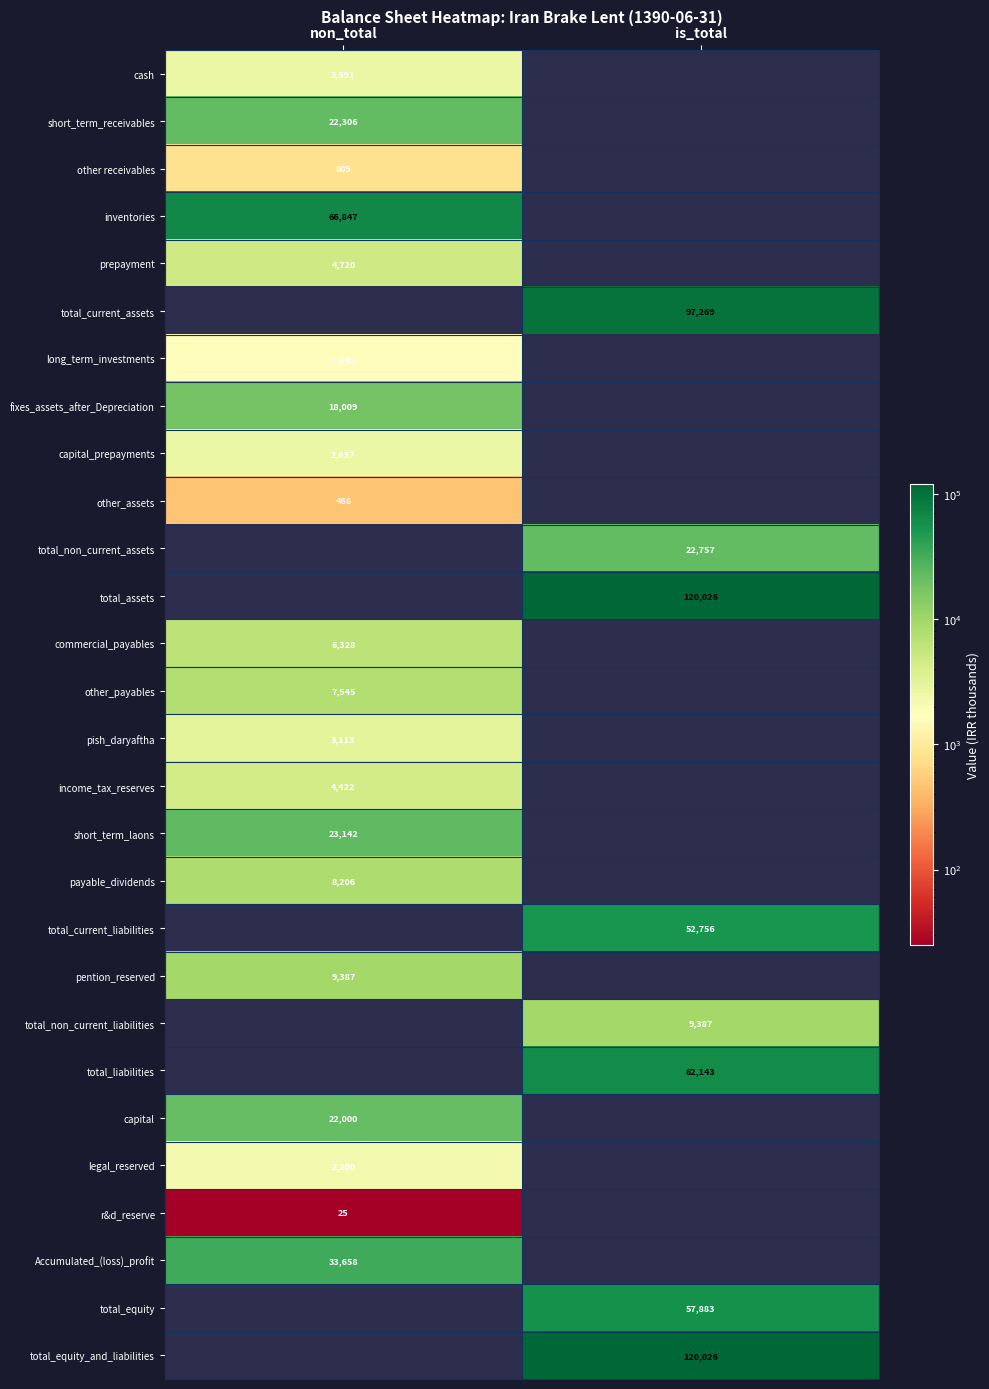

The total_assets series shows 161254.8 at is_total. True or false?

False